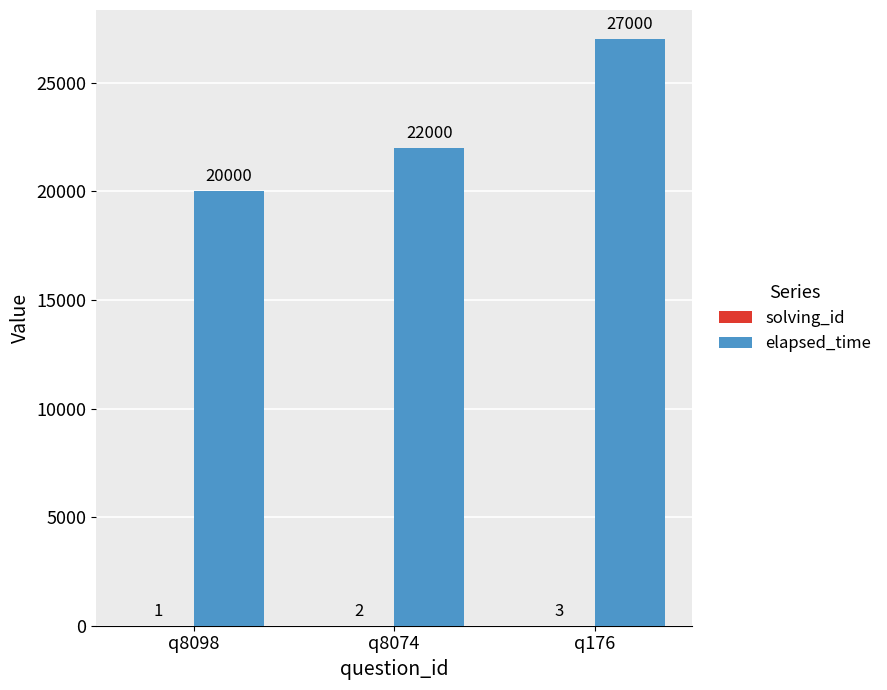

What is the difference between the elapsed_time values at q8074 and q8098?

2000